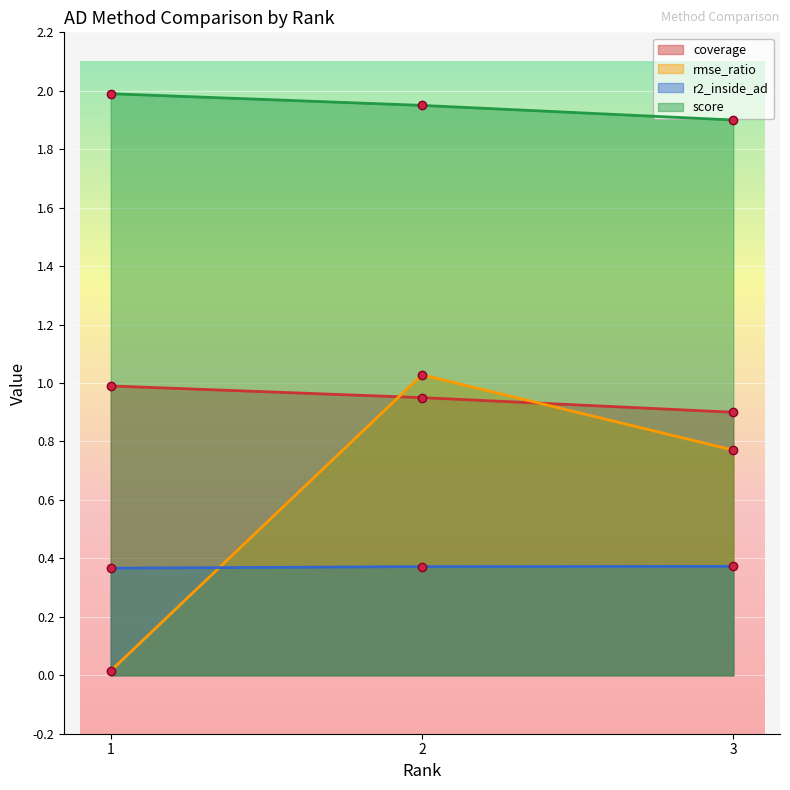

True or false: coverage has a value of 1.4 at 2.

False